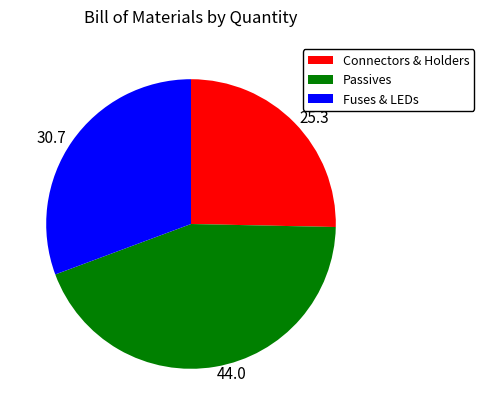

True or false: 30.7 accounts for 22% of the total.

False